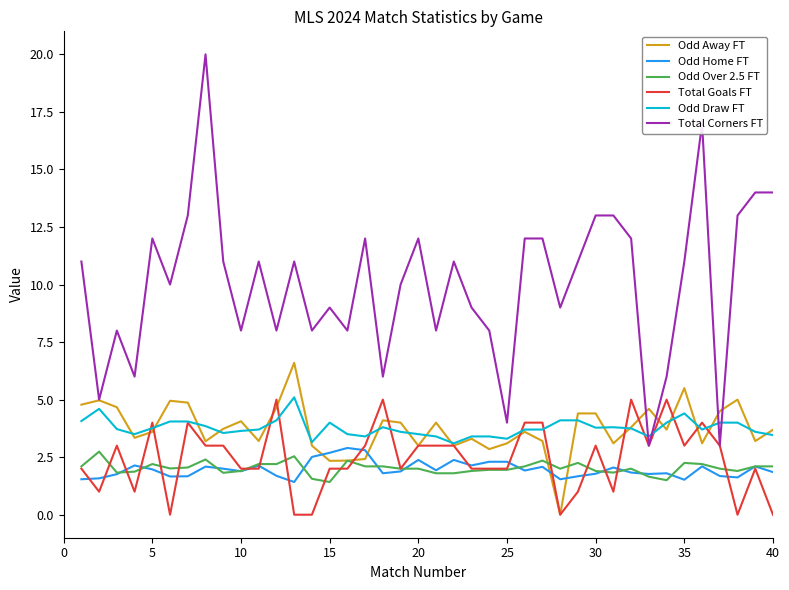

Which series has the largest total across all categories?

Total Corners FT